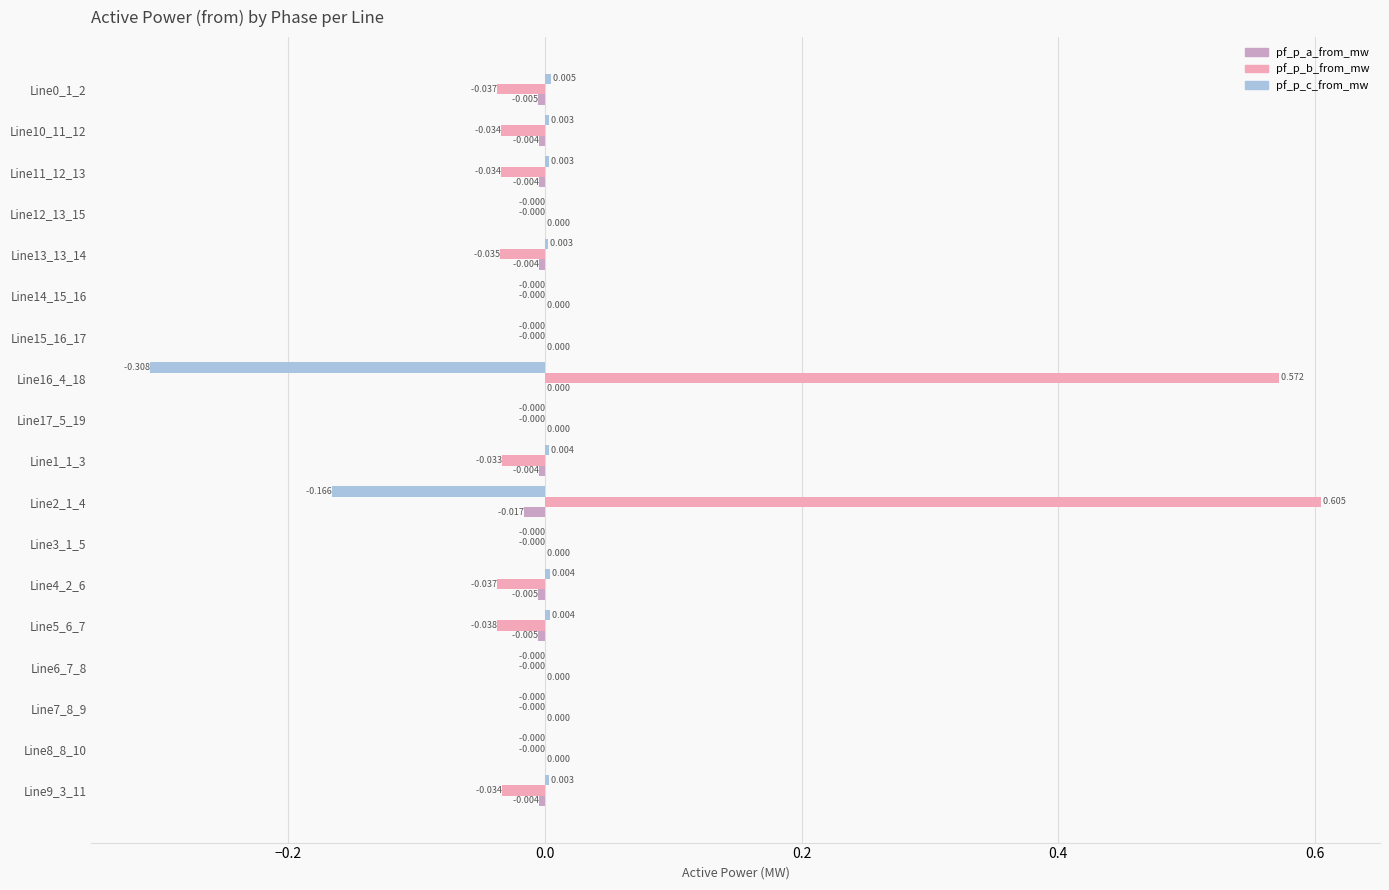

Which series changed the most between Line10_11_12 and Line16_4_18?

pf_p_b_from_mw